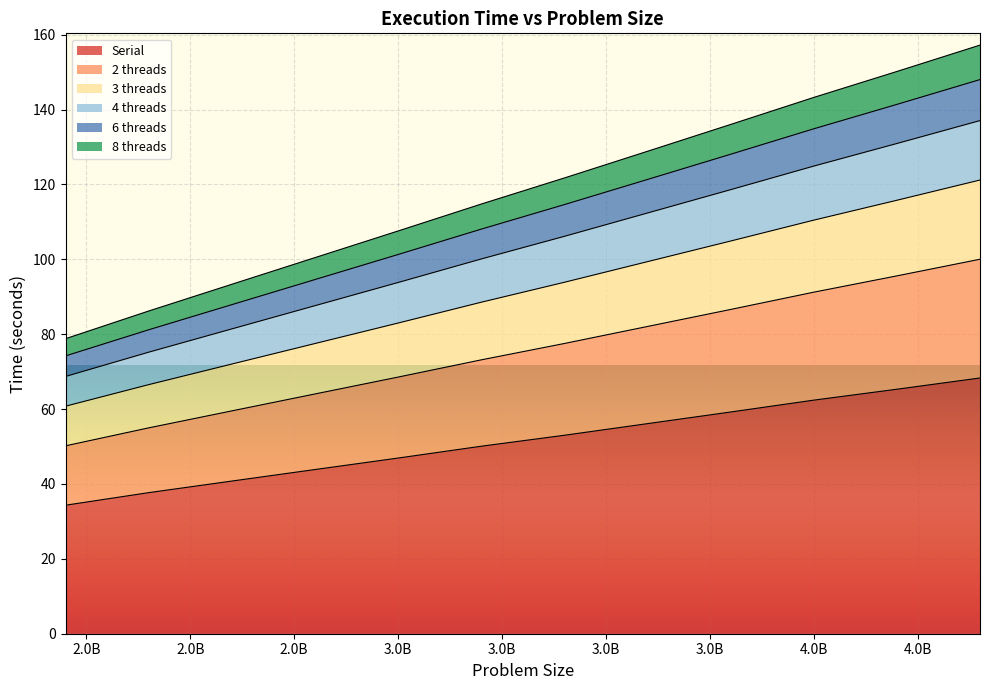

What is the total value across all series at 3.0B?

107.6